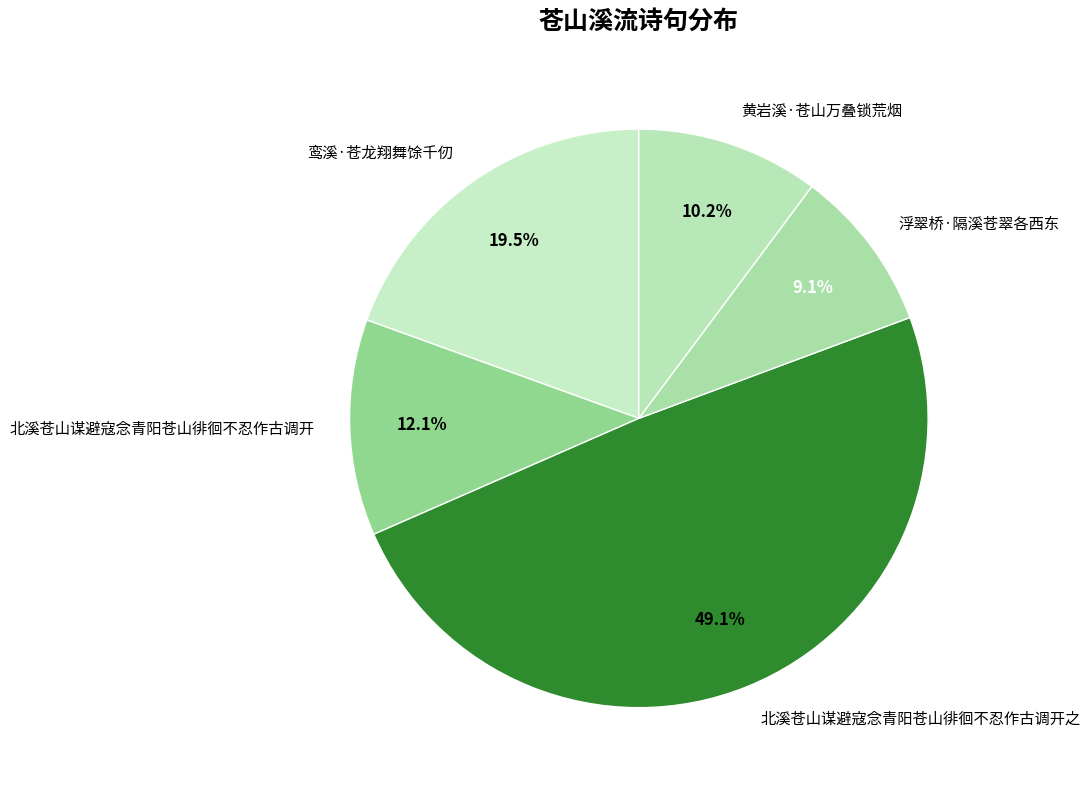

Rank the categories by value from highest to lowest.

北溪苍山谋避寇念青阳苍山徘徊不忍作古调开之, 鸾溪·苍龙翔舞馀千仞, 北溪苍山谋避寇念青阳苍山徘徊不忍作古调开, 黄岩溪·苍山万叠锁荒烟, 浮翠桥·隔溪苍翠各西东